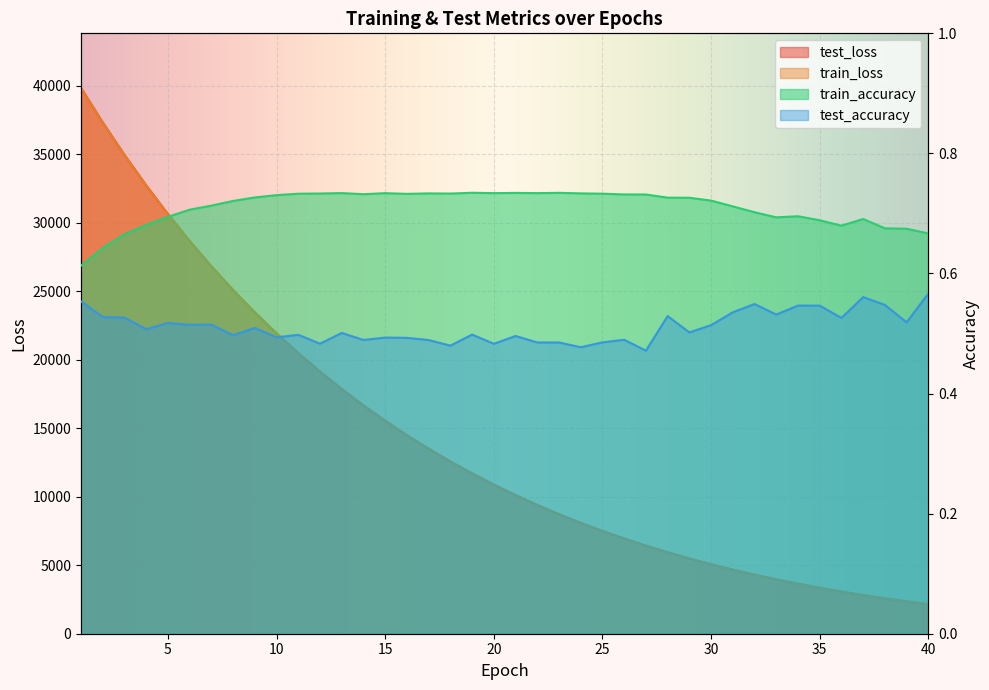

The value of train_accuracy at 5 is 0.7. True or false?

True